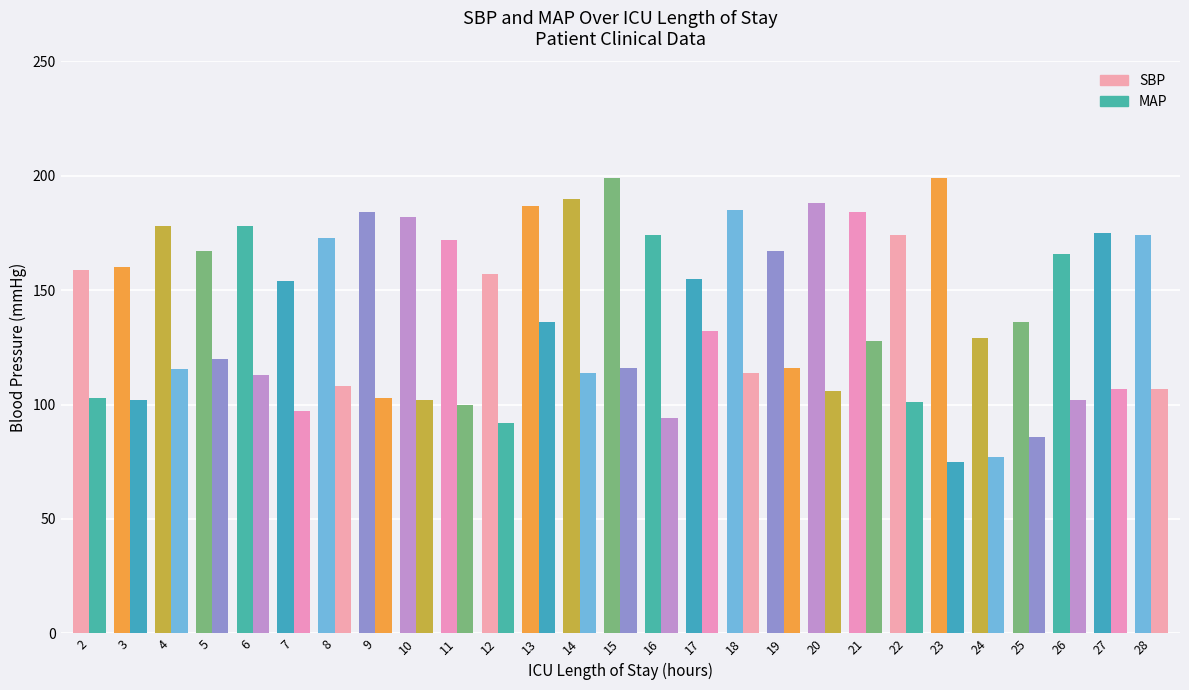

Reading left to right, what are all the values shown in this chart?

SBP: 159.0	160.0	178.0	167.0	178.0	154.0	173.0	184.0	182.0	172.0	157.0	187.0	190.0	199.0	174.0	155.0	185.0	167.0	188.0	184.0	174.0	199.0	129.0	136.0	166.0	175.0	174.0
MAP: 103.0	102.0	115.5	120.0	113.0	97.0	108.0	103.0	102.0	100.0	92.0	136.0	114.0	116.0	94.0	132.0	114.0	116.0	106.0	128.0	101.0	75.0	77.0	86.0	102.0	107.0	107.0